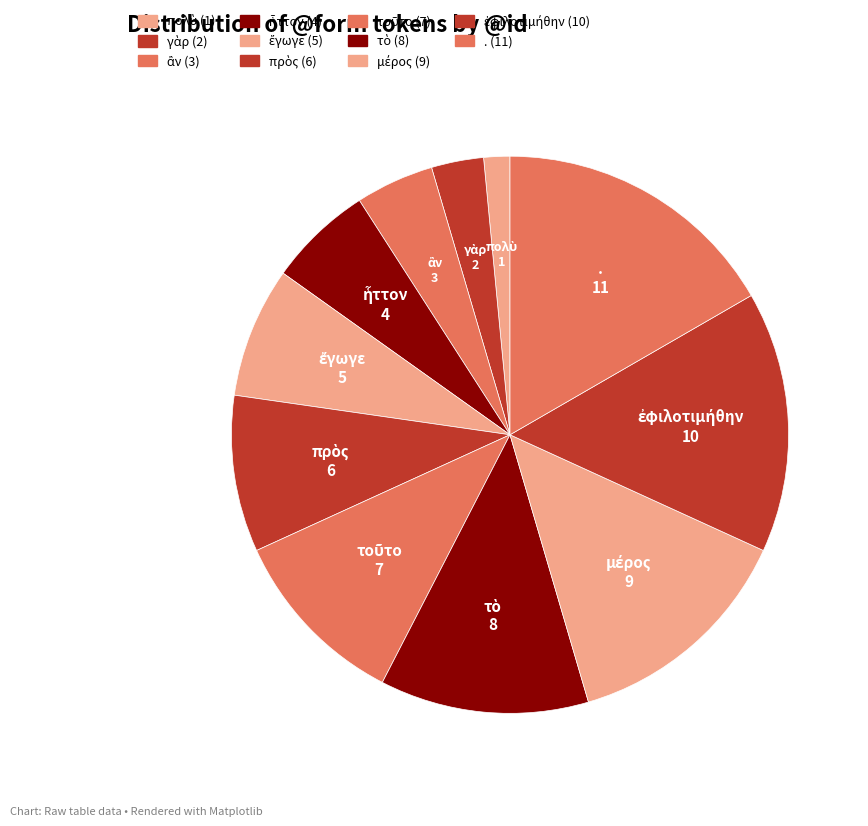

To the nearest percent, what percentage of the pie is ἂν?

5%